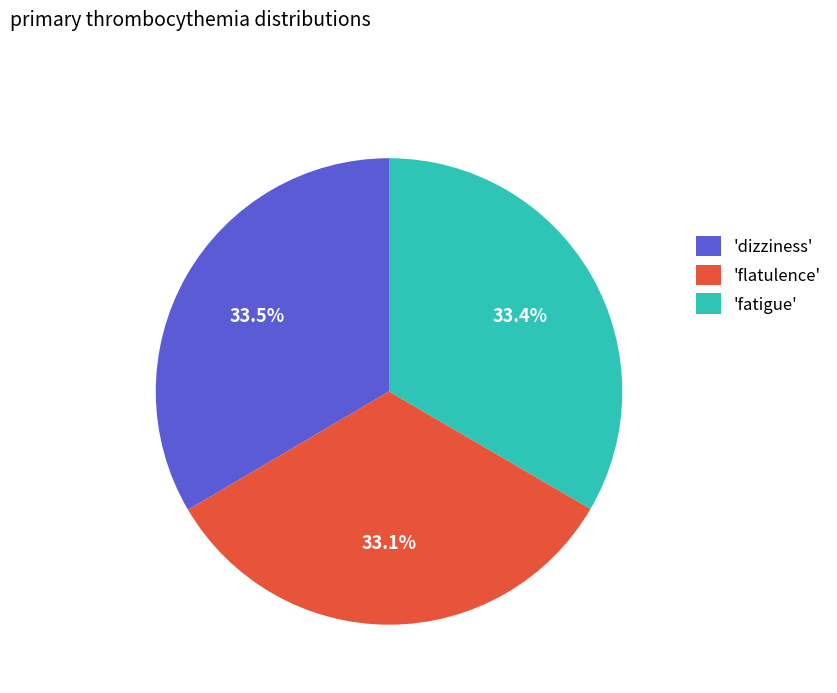

Is there a majority slice in this chart?

No